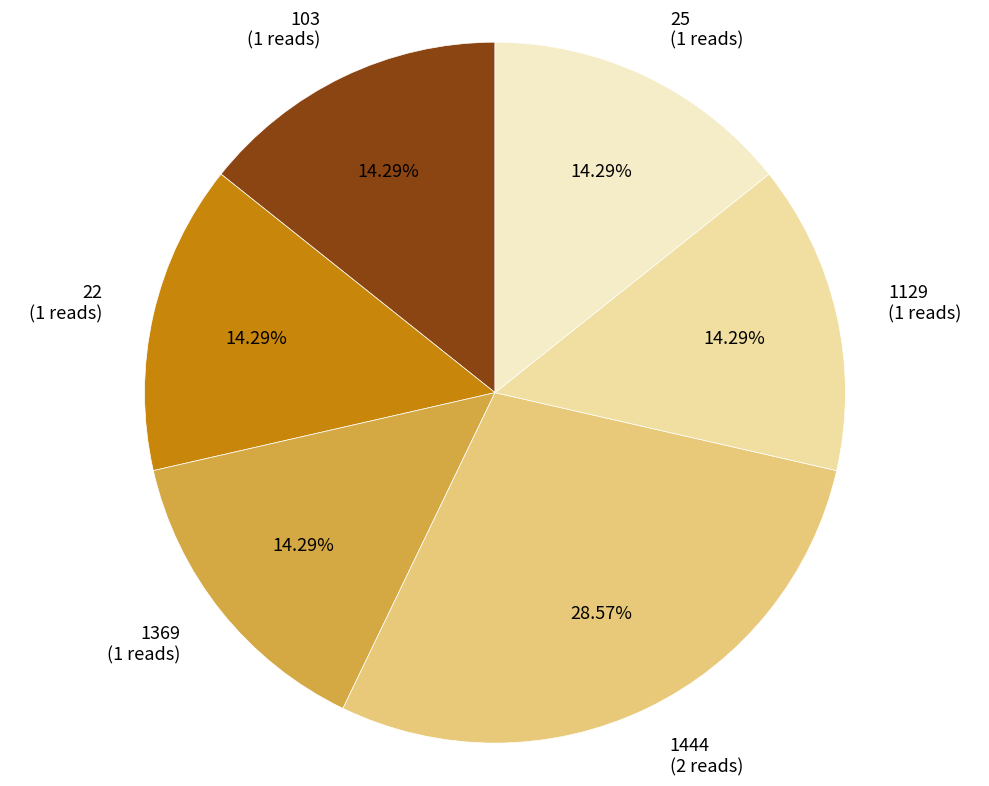

To the nearest percent, what is the combined percentage of 103 and 1369?

29%